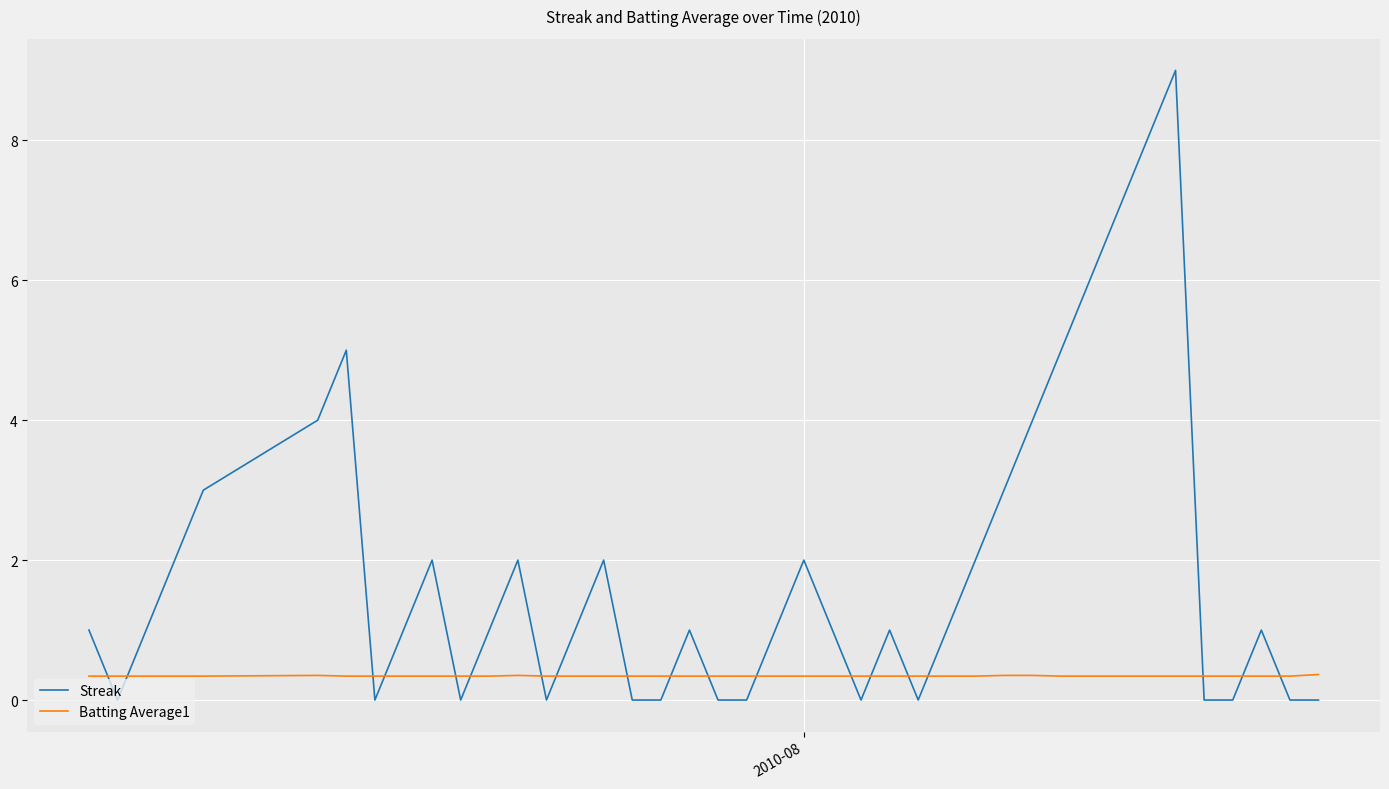

What is the sum of all Streak values?

76.0